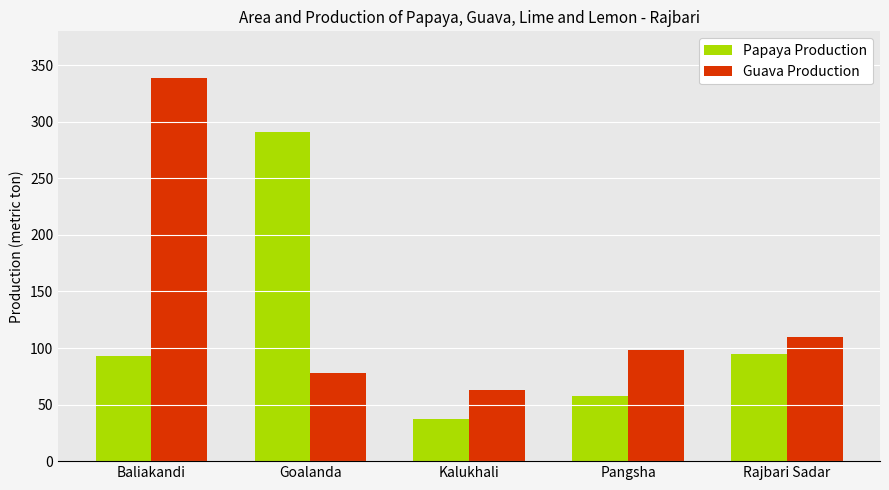

What position from the right is Pangsha?

2